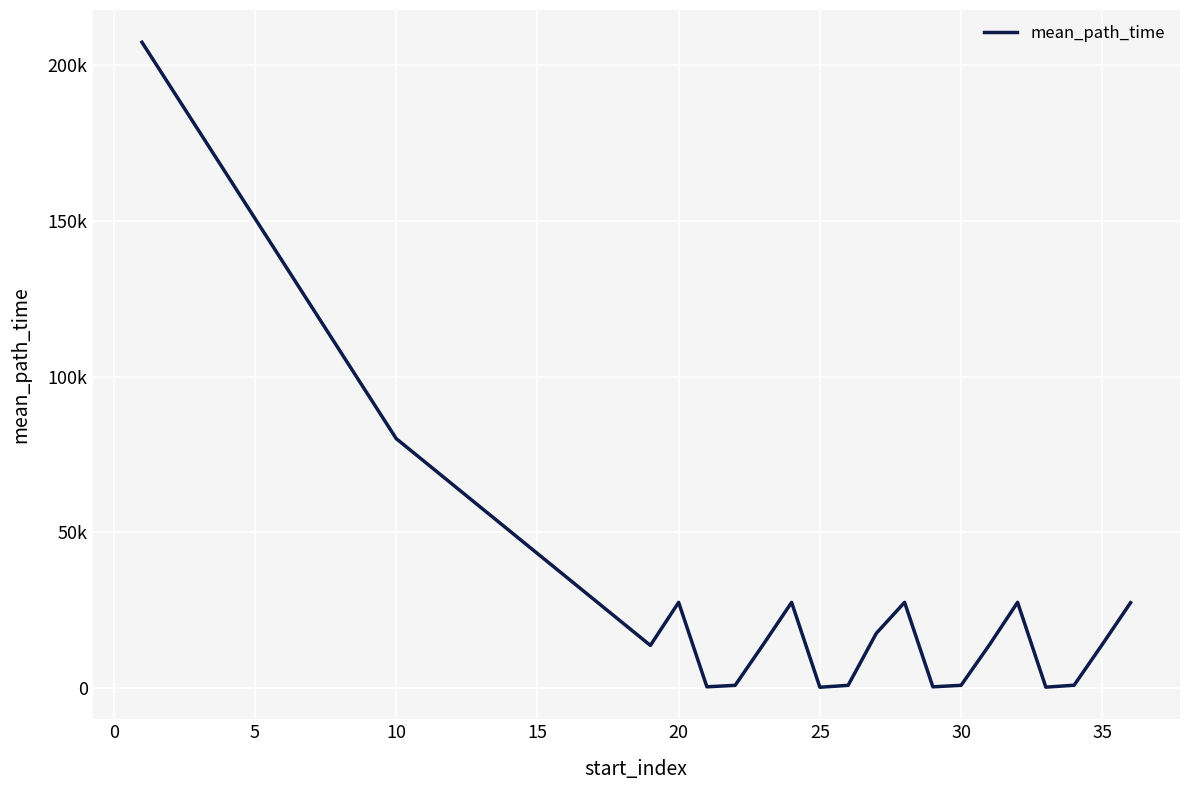

Is this an area chart (filled region under the line)?

No